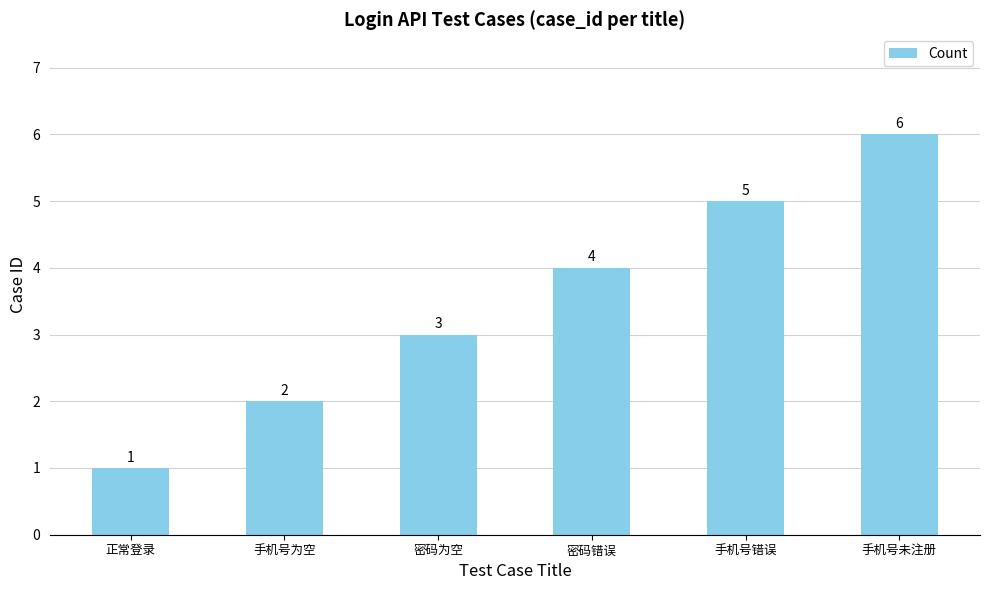

What is the change in value from 正常登录 to 手机号未注册?

+5